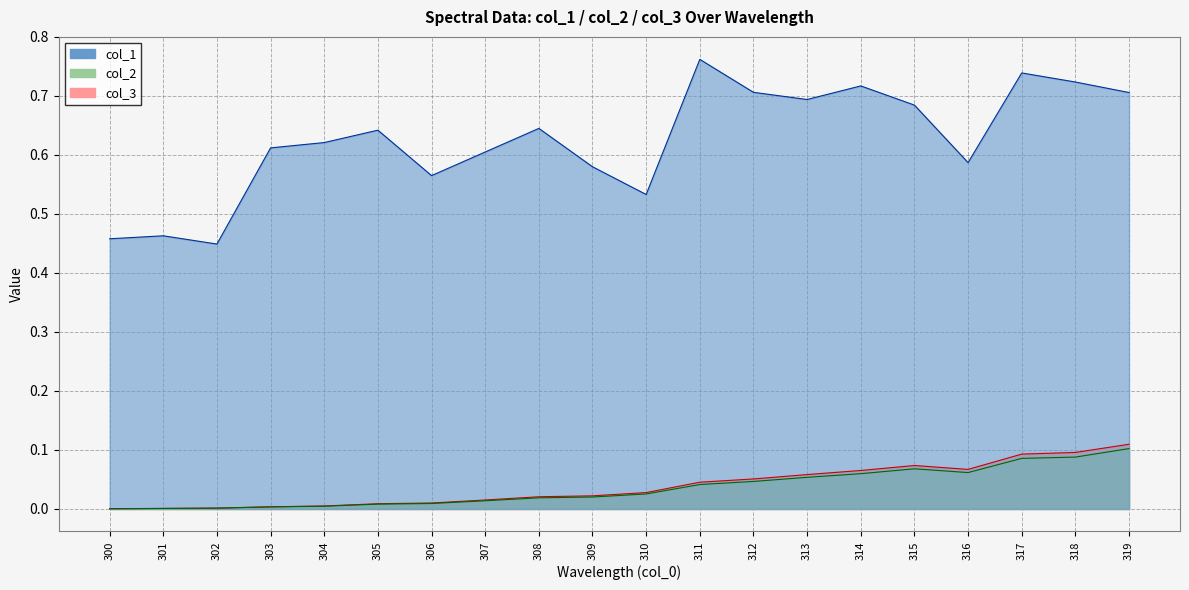

At 308, list the series in order from smallest to largest.

col_2, col_3, col_1